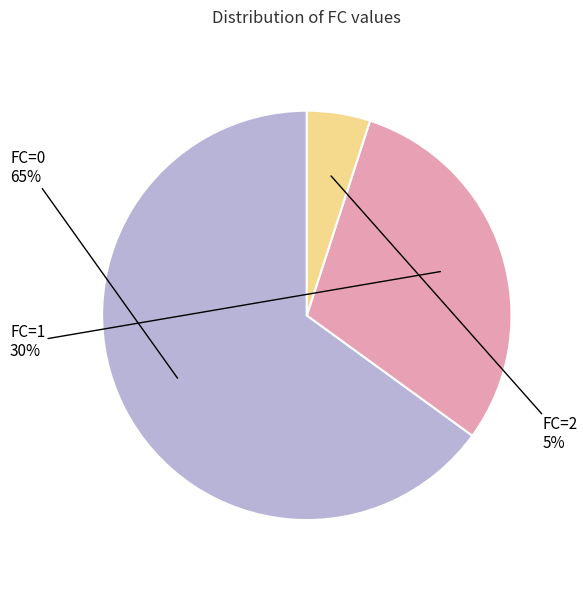

Is there a majority slice in this chart?

Yes